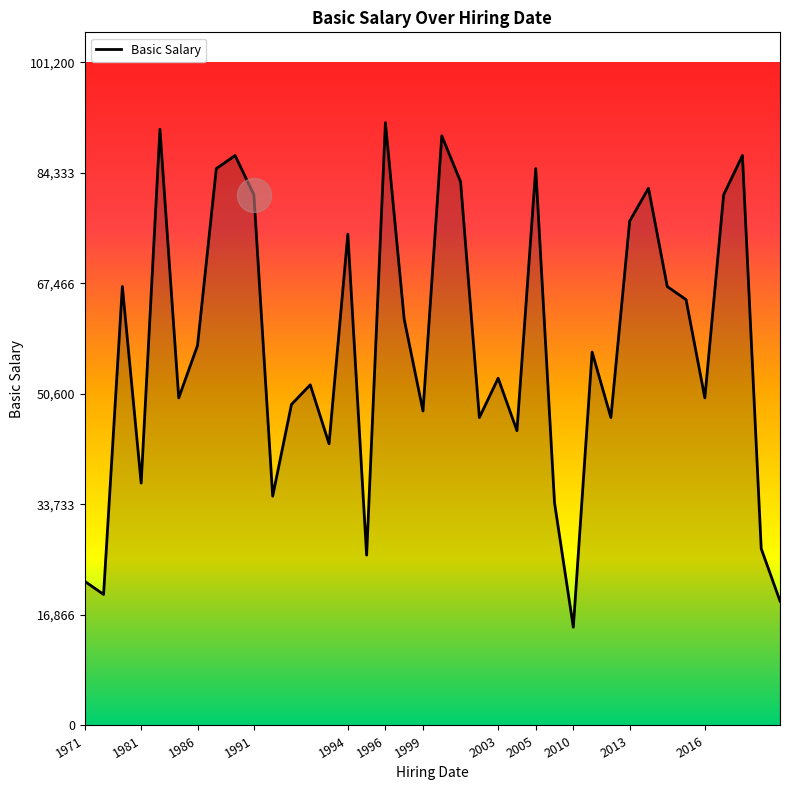

What is the minimum value shown in the chart?

15000